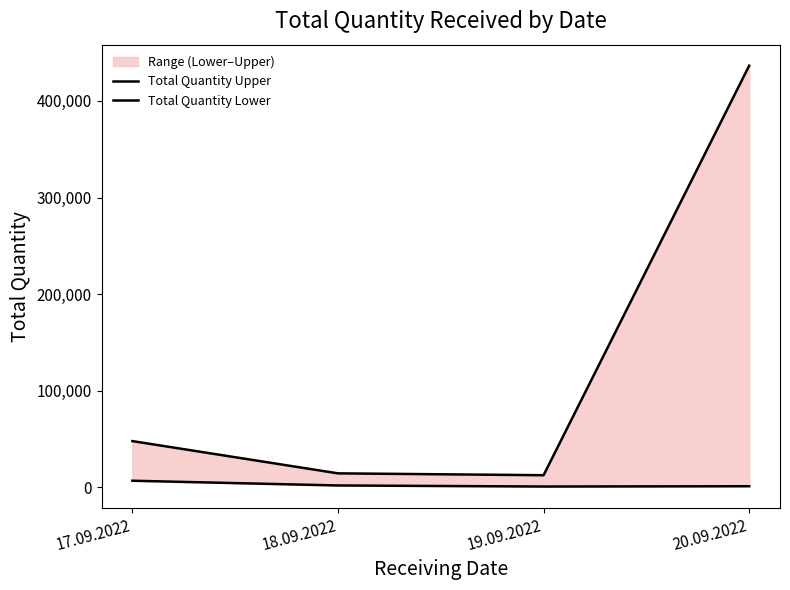

Rank the categories by Total Quantity Upper value from highest to lowest.

20.09.2022, 17.09.2022, 18.09.2022, 19.09.2022